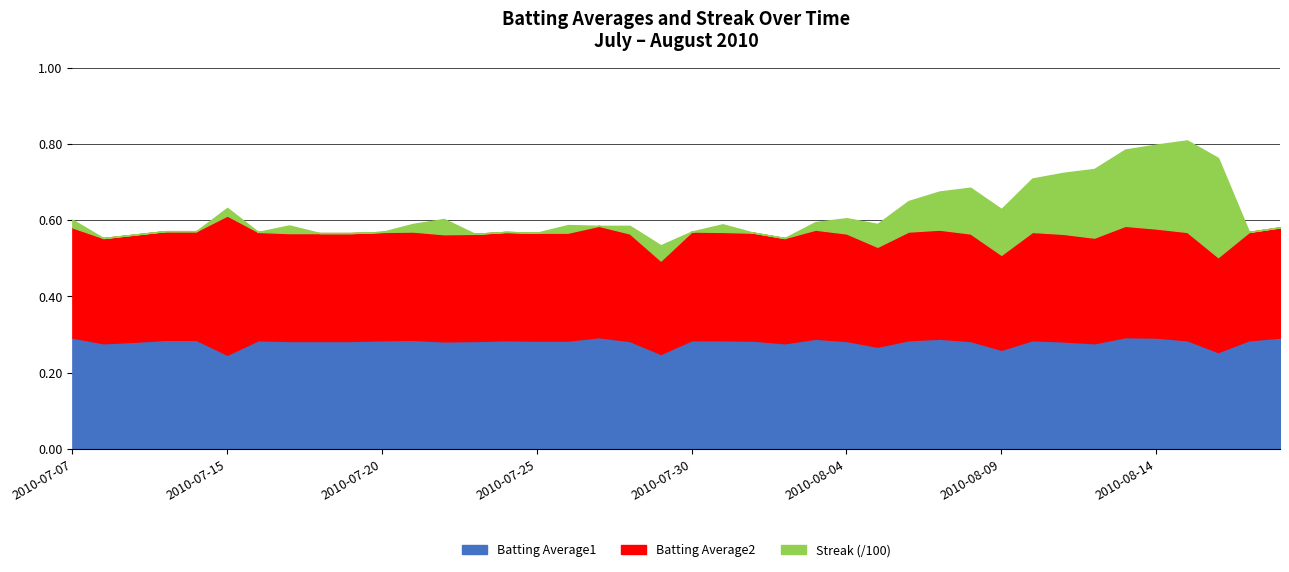

Is it true that Batting Average2 equals 0.3 at 2010-08-08?

True